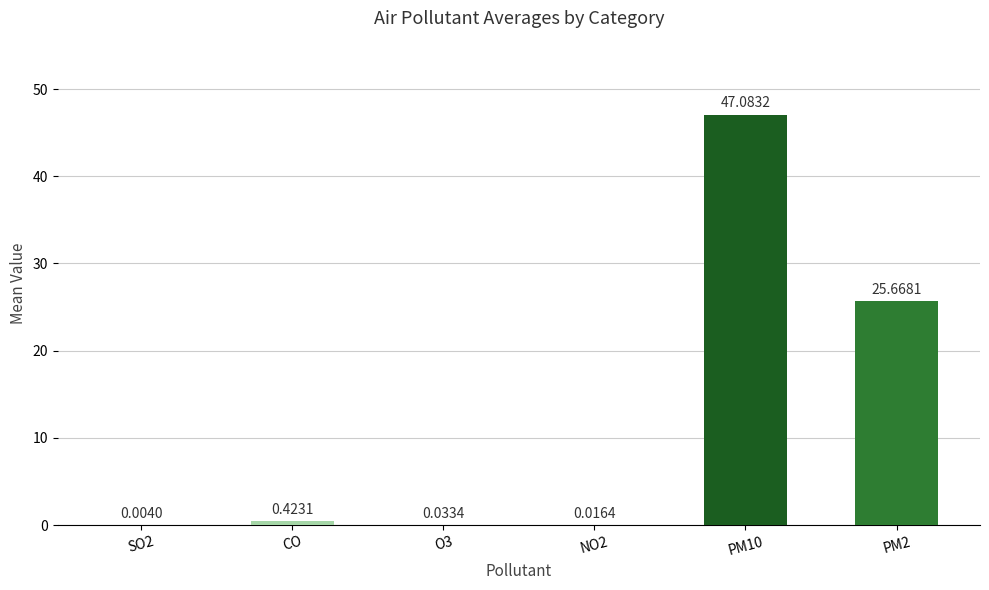

Between O3 and NO2, which is larger?

O3